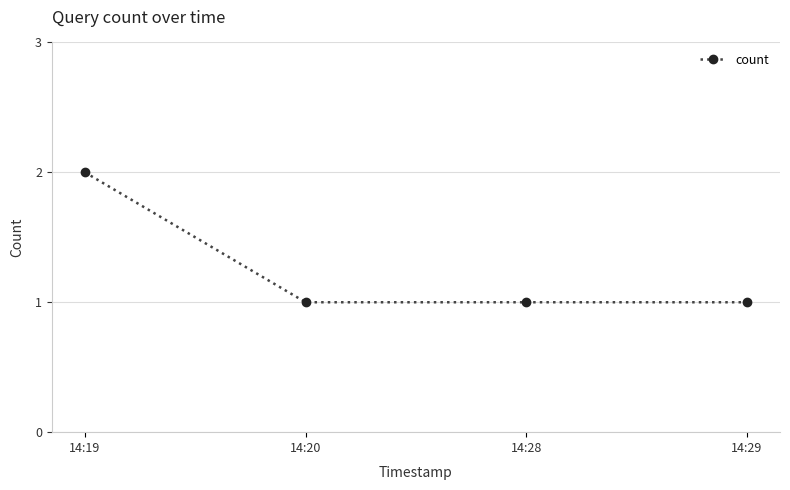

The value at 14:20 is 1. True or false?

True